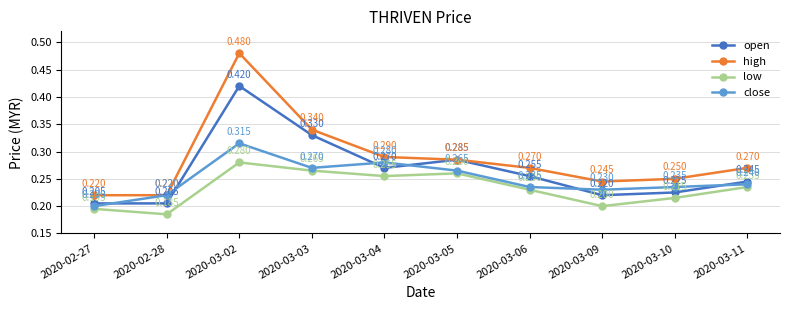

What is the total value across all series at 2020-03-09?

0.9